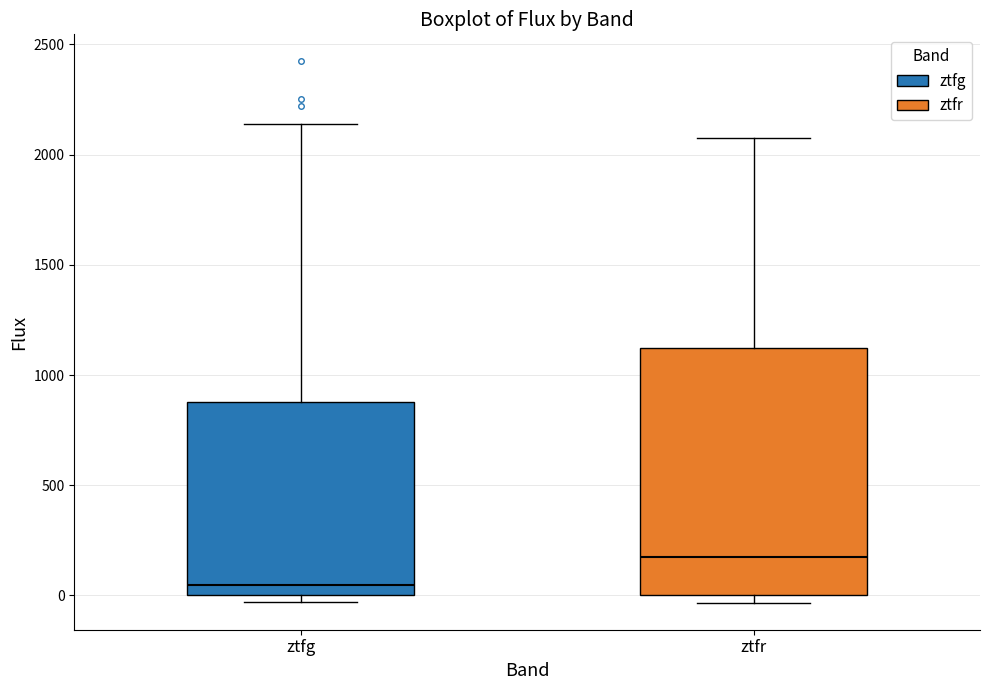

Which box is the tallest, from its lower edge to its upper edge?

ztfr